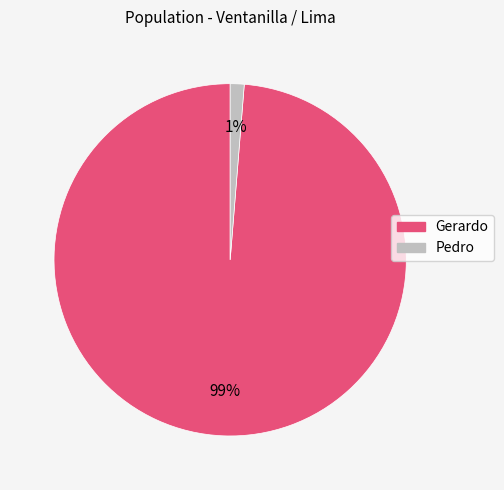

Combined, do Gerardo and Pedro account for over 50%?

Yes